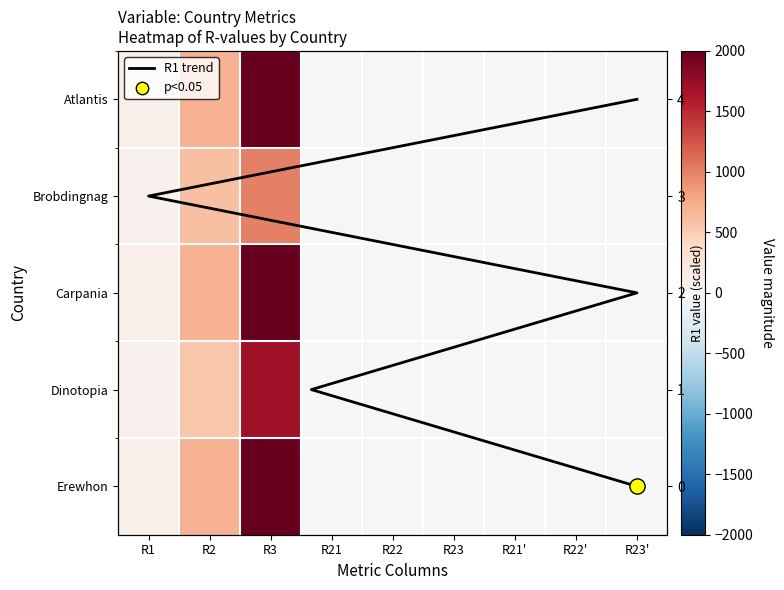

Reading left to right, what are all the values shown in this chart?

Atlantis: R1=100	R2=700	R3=2000	R21=0	R22=0	R23=0	R21'=0	R22'=0	R23'=0
Brobdingnag: R1=90	R2=600	R3=1000	R21=0	R22=0	R23=0	R21'=0	R22'=0	R23'=0
Carpania: R1=100	R2=700	R3=2000	R21=0	R22=0	R23=0	R21'=0	R22'=0	R23'=0
Dinotopia: R1=85	R2=550	R3=1700	R21=0	R22=0	R23=0	R21'=0	R22'=0	R23'=0
Erewhon: R1=100	R2=700	R3=2000	R21=0	R22=0	R23=0	R21'=0	R22'=0	R23'=0